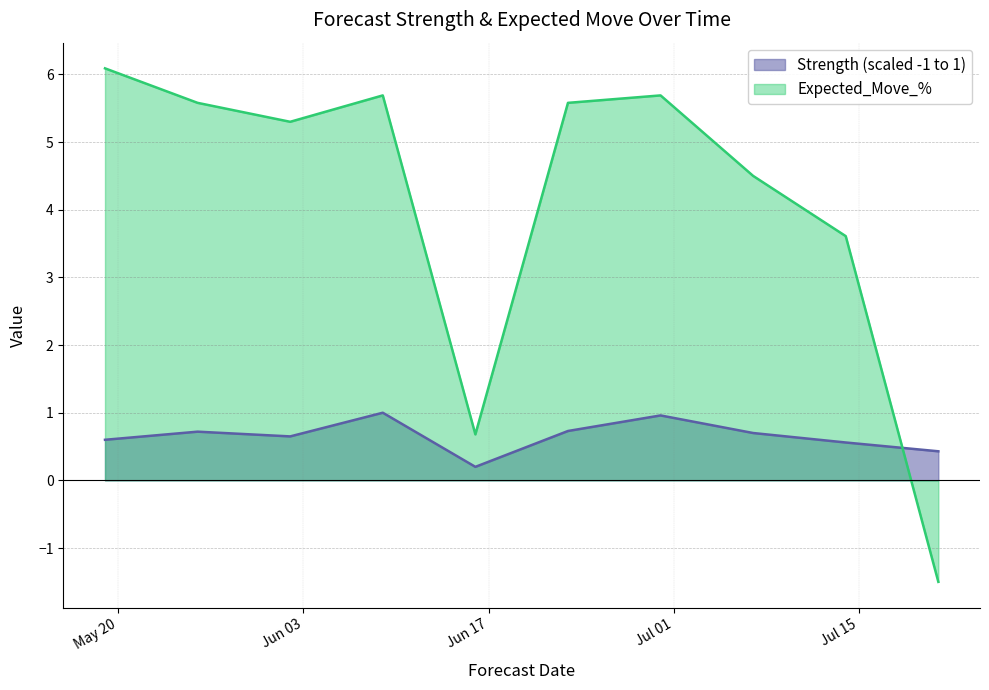

Count the number of data series in this chart.

2